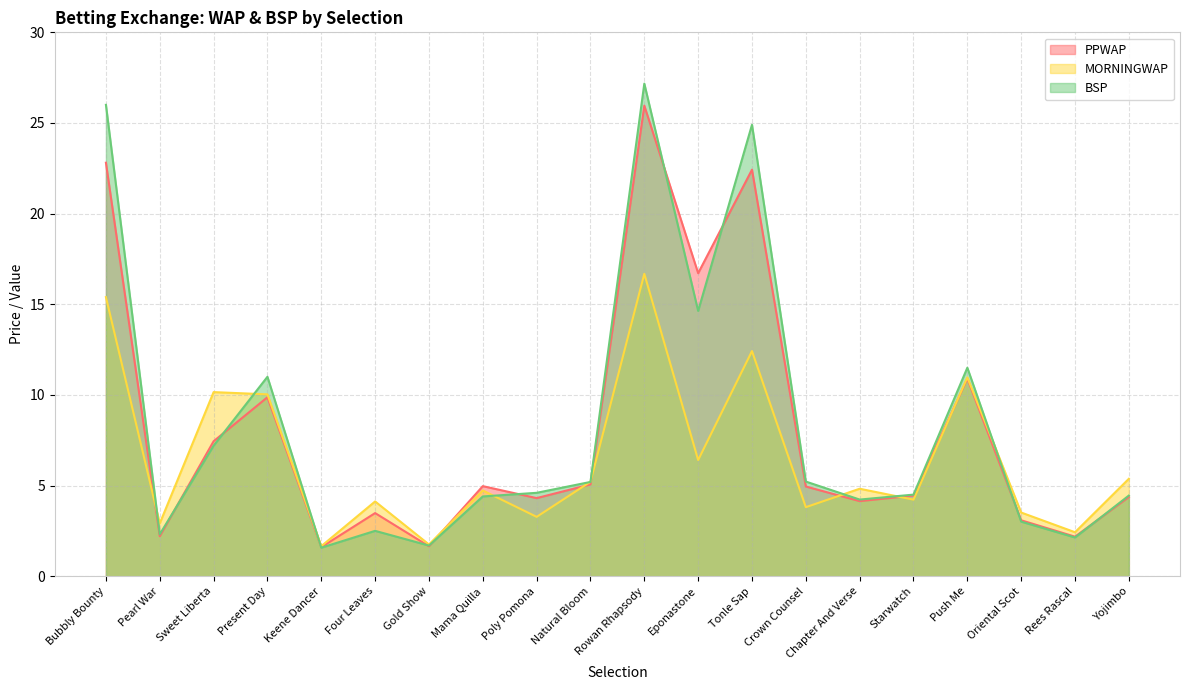

The MORNINGWAP series shows 2.9 at Present Day. True or false?

False